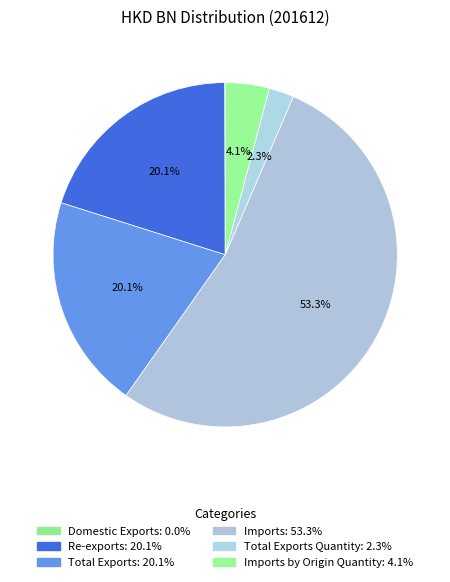

Is there any slice that represents more than half of the pie?

Yes